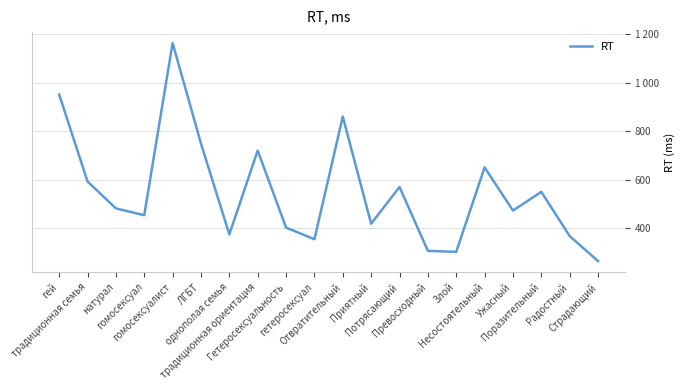

Rank the categories by value from highest to lowest.

гомосексуалист, гей, Отвратительный, ЛГБТ, традиционная ориентация, Несостоятельный, традиционная семья, Потрясающий, Поразительный, натурал, Ужасный, гомосексуал, Приятный, Гетеросексуальность, однополая семья, Радостный, гетеросексуал, Превосходный, Злой, Страдающий